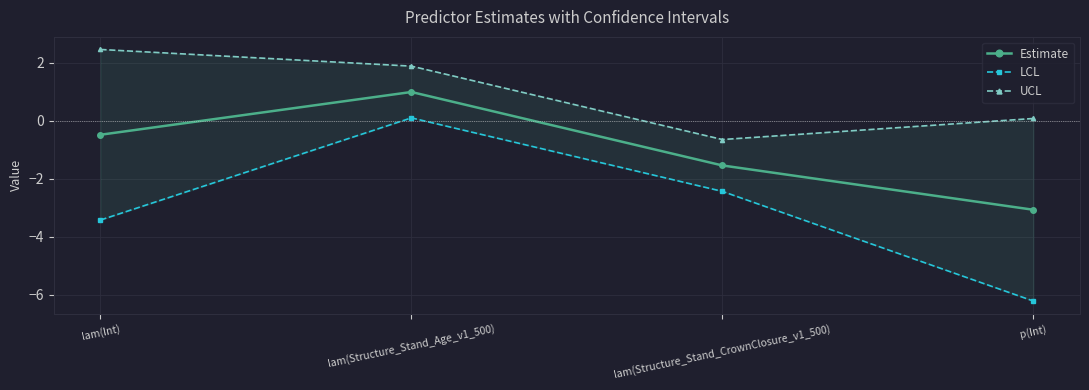

Reading left to right, what are all the values shown in this chart?

Estimate: lam(Int)=-0.5	lam(Structure_Stand_Age_v1_500)=1.0	lam(Structure_Stand_CrownClosure_v1_500)=-1.5	p(Int)=-3.1
LCL: lam(Int)=-3.4	lam(Structure_Stand_Age_v1_500)=0.1	lam(Structure_Stand_CrownClosure_v1_500)=-2.4	p(Int)=-6.2
UCL: lam(Int)=2.5	lam(Structure_Stand_Age_v1_500)=1.9	lam(Structure_Stand_CrownClosure_v1_500)=-0.6	p(Int)=0.1